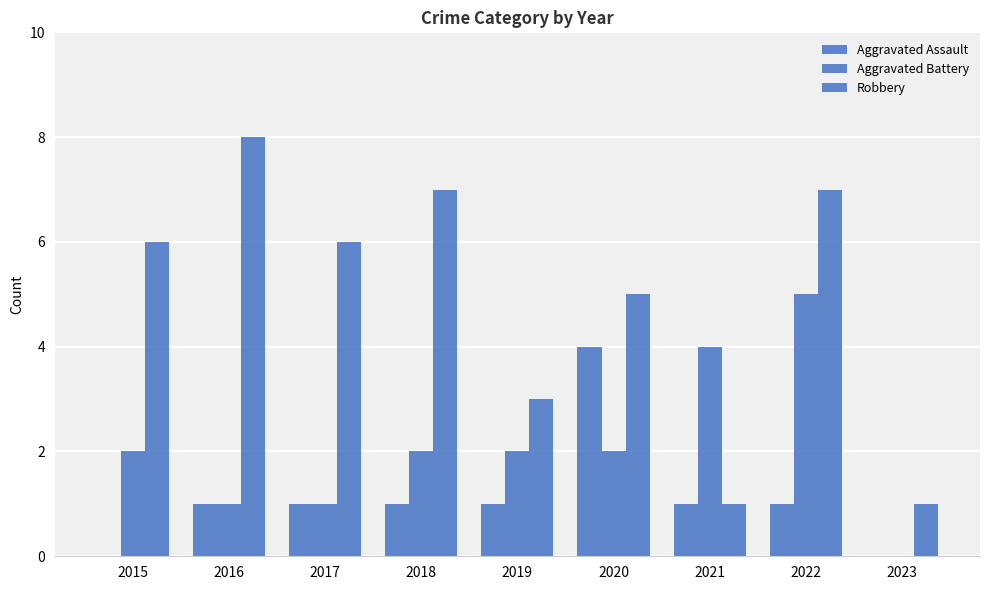

What is the value of the Robbery bar at the 7th from the left?

1